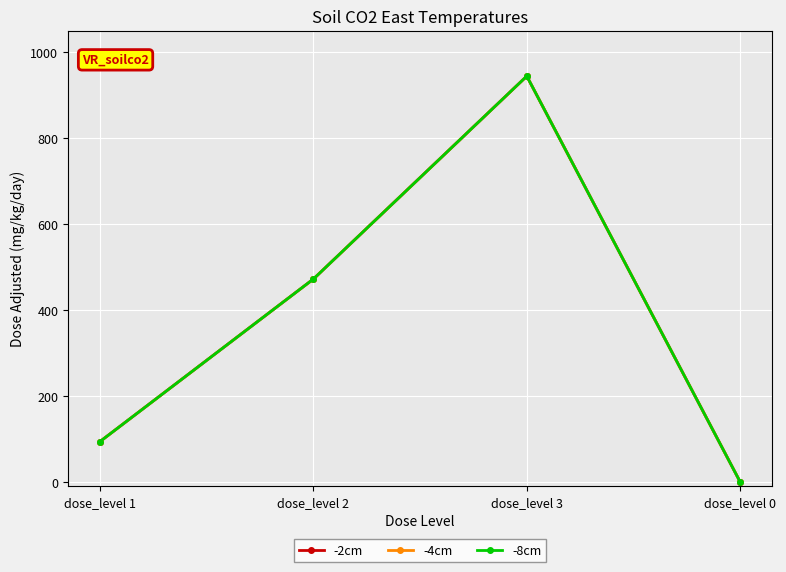

Reading left to right, transcribe all the data shown in this chart.

F0 (dose_adjusted): dose_level 1=94	dose_level 2=472	dose_level 3=944	dose_level 0=0
Fetal (dose_adjusted): dose_level 1=94	dose_level 2=472	dose_level 3=944	dose_level 0=0
mg_kg_day_value: dose_level 1=94	dose_level 2=472	dose_level 3=944	dose_level 0=0